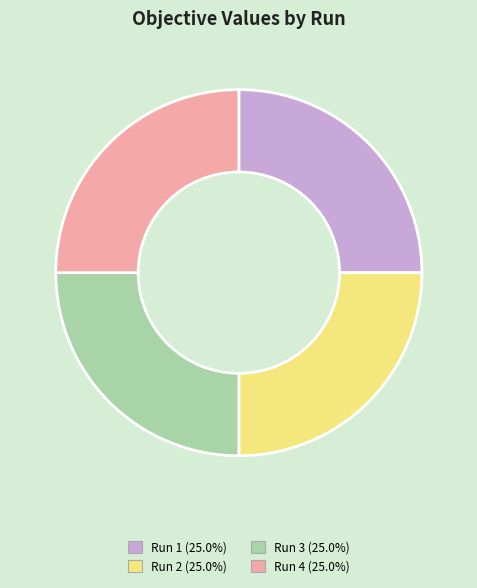

Is Run 1 the majority of the pie?

No